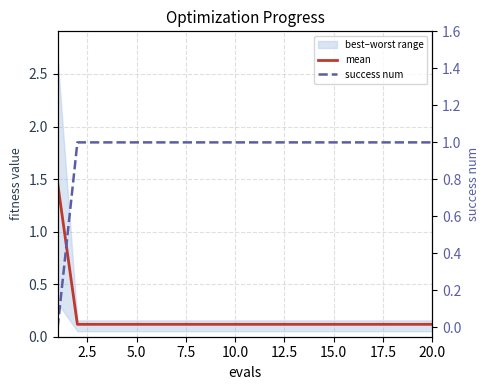

The success num series shows 0.2 at 15.0. True or false?

False